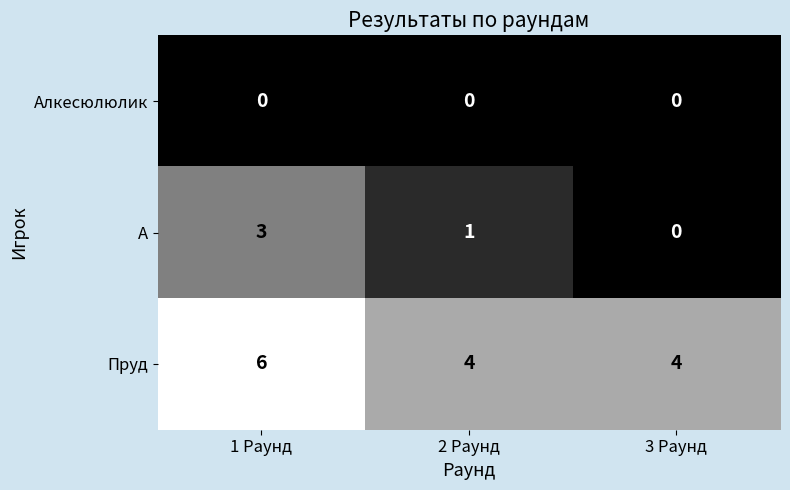

Which series changed the most between 2 Раунд and 3 Раунд?

A